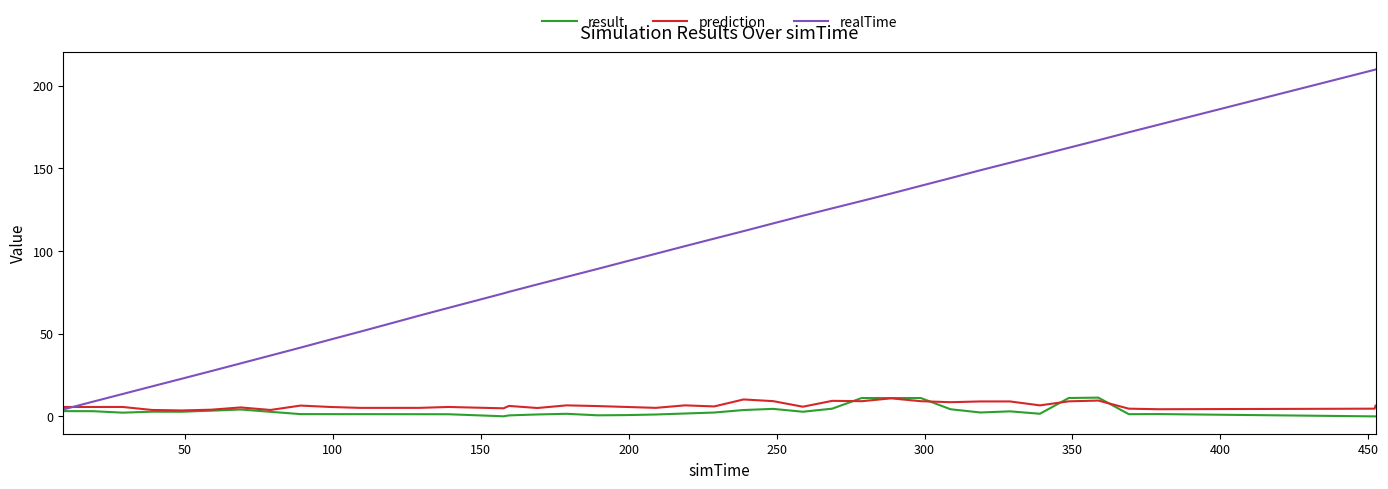

What is the sum of all realTime values?

3874.4